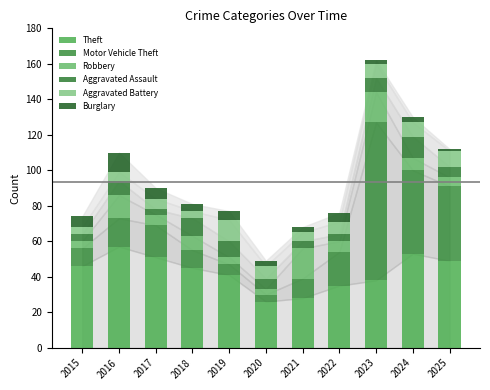

How many data points in Theft are less than 45?

5